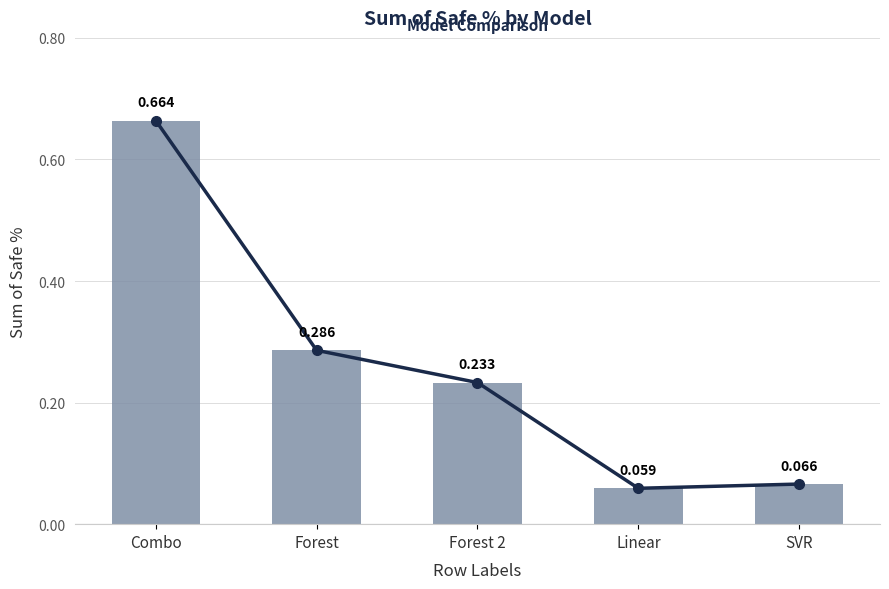

Where is the data nearest to the value 0?

Linear